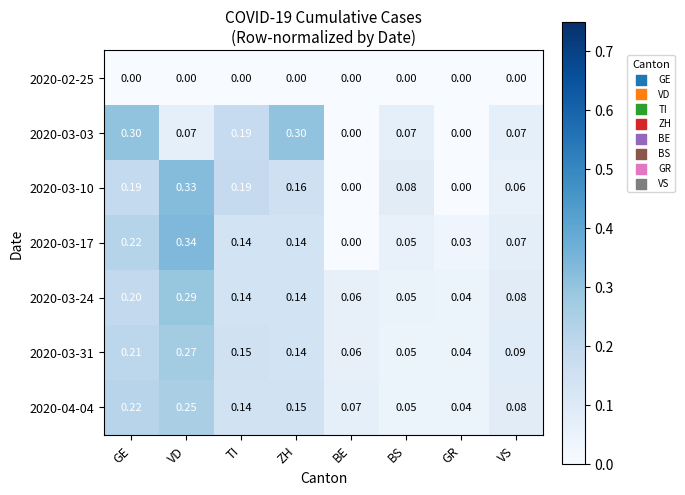

Where is 2020-03-31 nearest to the value 0?

GR